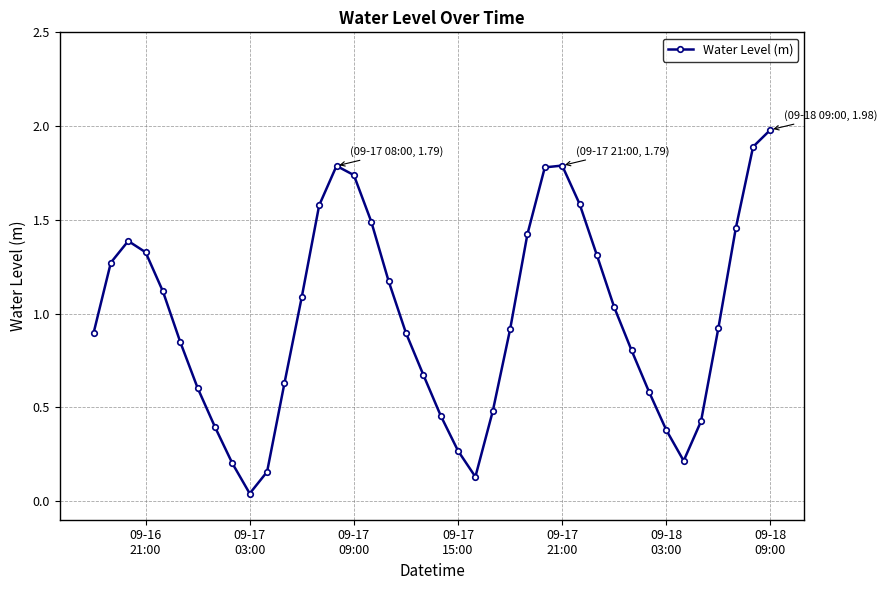

How many points are lower than both their immediate neighbors (excluding endpoints)?

3